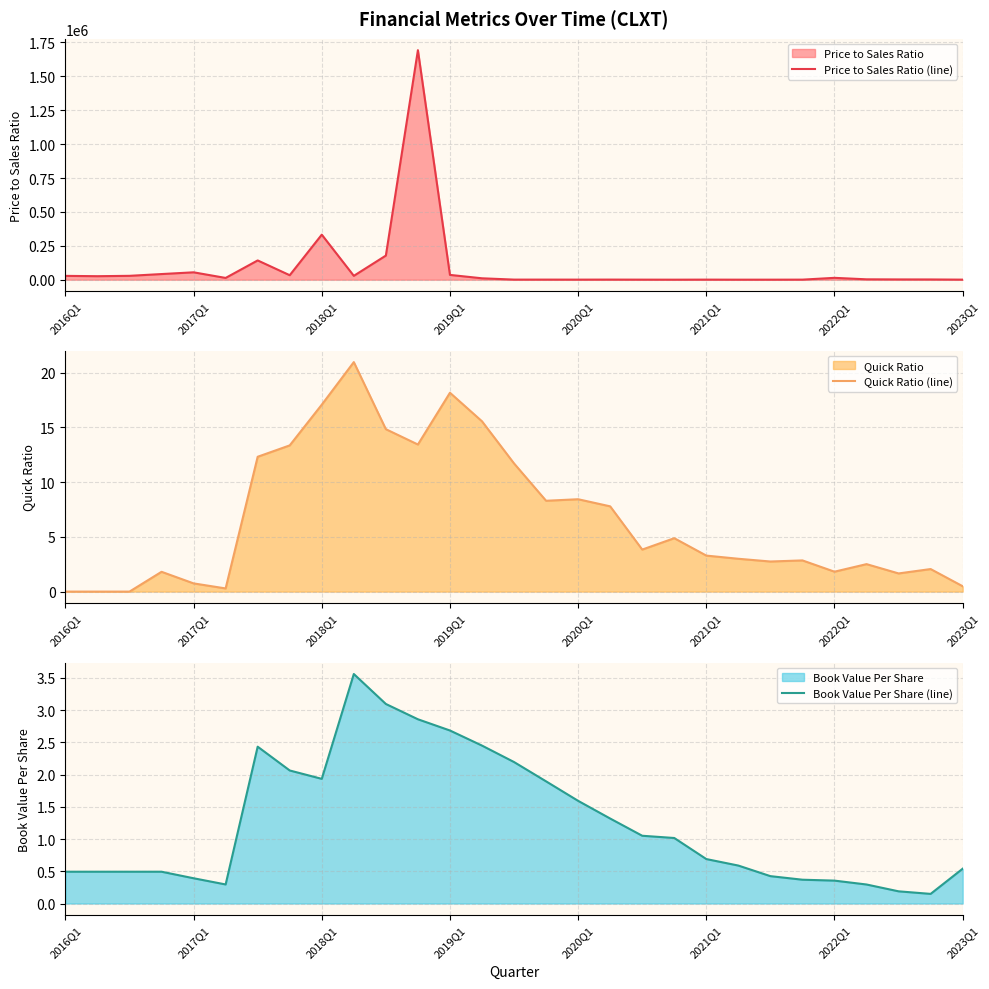

At which label does Price to Sales Ratio (line) first exceed 10285?

2016Q1